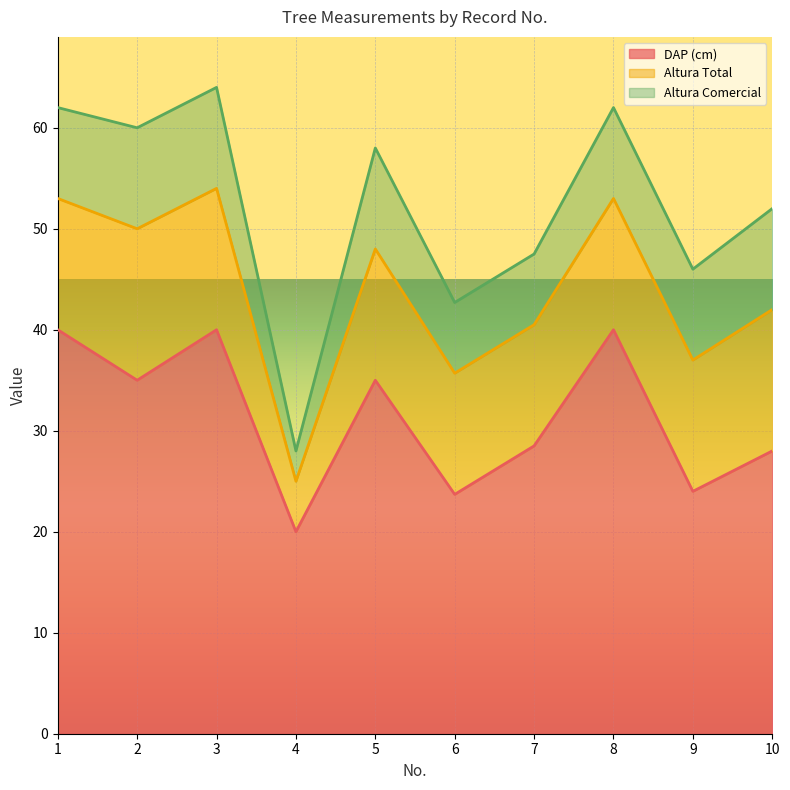

True or false: DAP (cm) and Altura Comercial cross at least once.

False